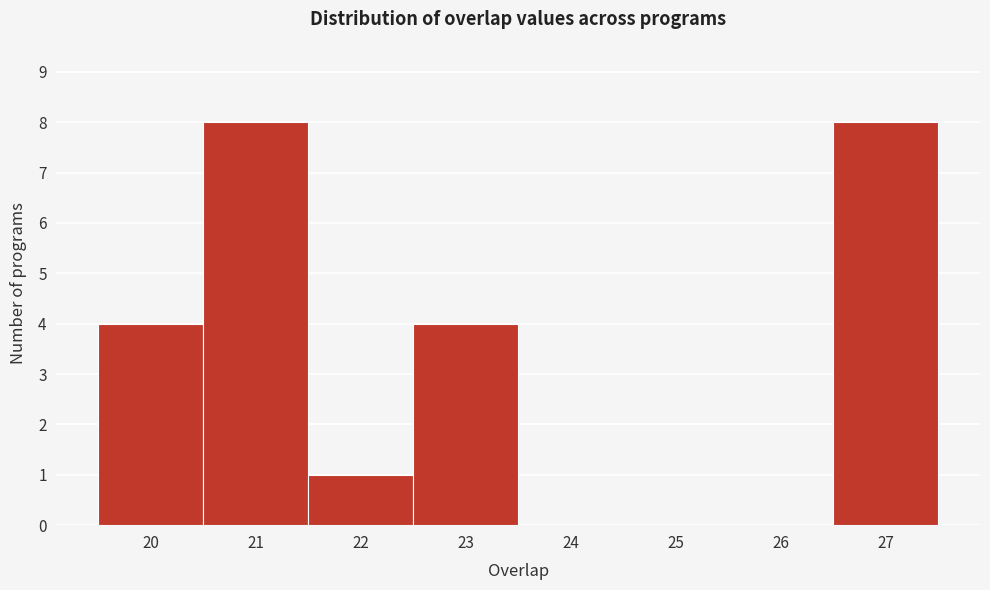

Reading left to right, transcribe this chart: for each bar, give the range it covers on the x-axis and its height. The values are not printed on the chart, so give them approximately, as read against the axis.

19.5 to 20.5: 4
20.5 to 21.5: 8
21.5 to 22.5: 1
22.5 to 23.5: 4
23.5 to 24.5: 0
24.5 to 25.5: 0
25.5 to 26.5: 0
26.5 to 27.5: 8